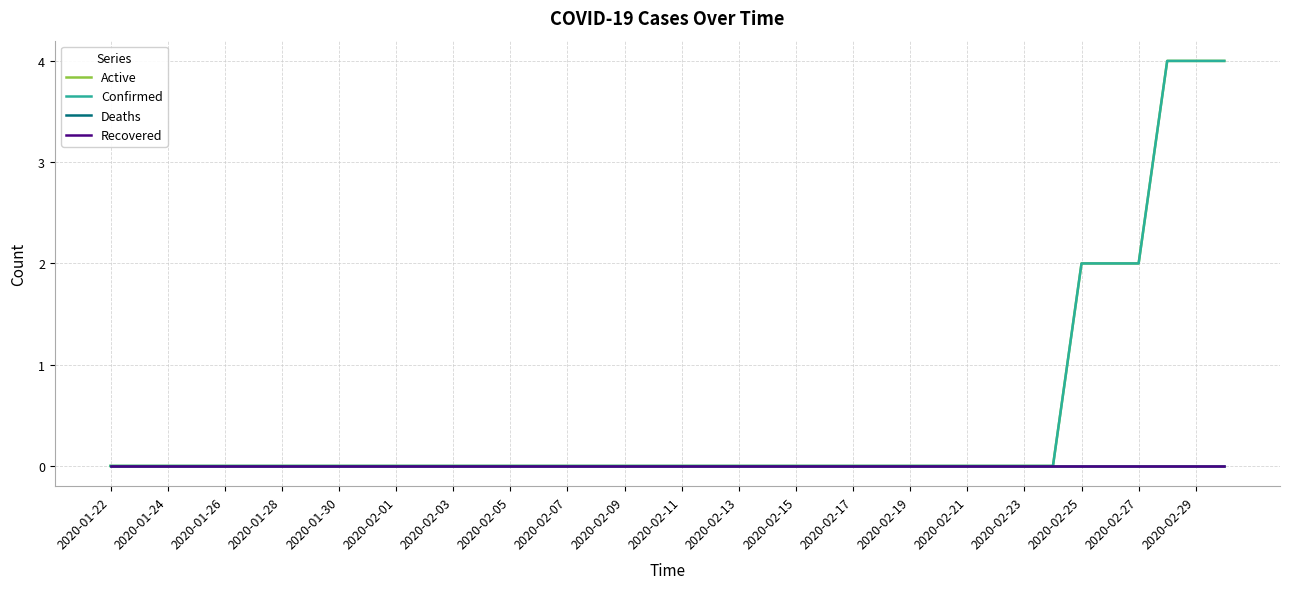

Does the chart display data point markers on the line(s)?

No